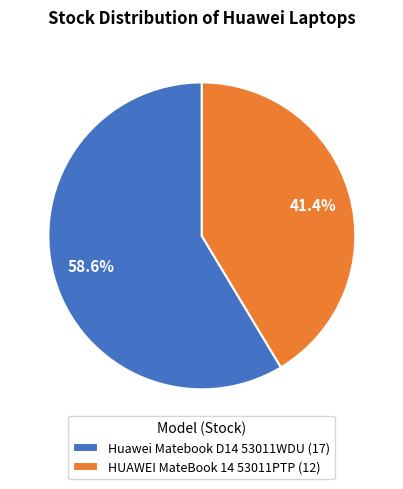

Count the number of slices in the pie.

2